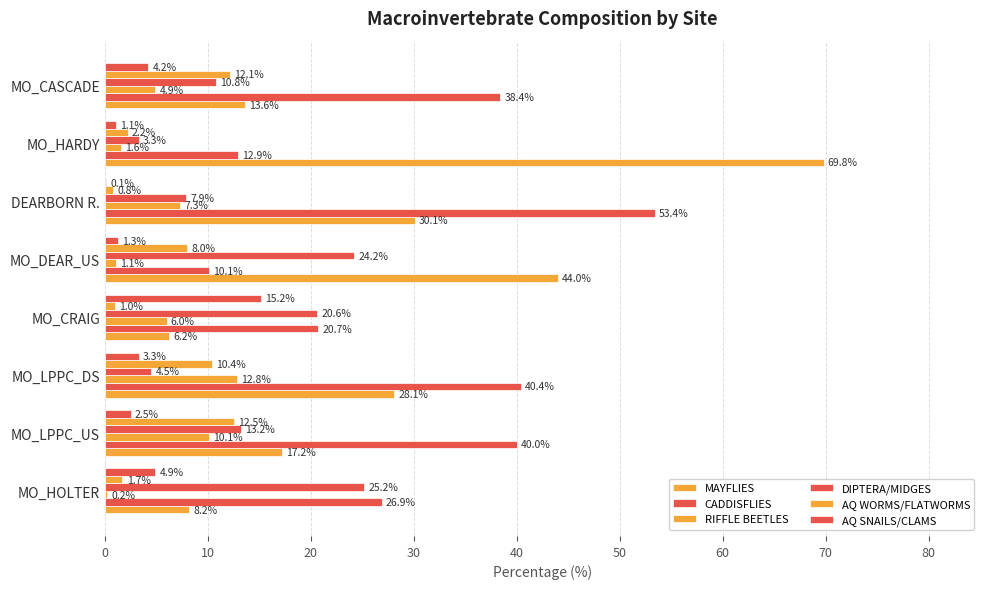

Reading left to right, transcribe all the data shown in this chart.

MAYFLIES: 8.2	17.2	28.1	6.2	44.0	30.1	69.8	13.6
CADDISFLIES: 26.9	40.0	40.4	20.7	10.1	53.4	12.9	38.4
RIFFLE BEETLES: 0.2	10.1	12.8	6.0	1.1	7.3	1.6	4.9
DIPTERA/MIDGES: 25.2	13.2	4.5	20.6	24.2	7.9	3.3	10.8
AQ WORMS/FLATWORMS: 1.7	12.5	10.4	1.0	8.0	0.8	2.2	12.1
AQ SNAILS/CLAMS: 4.9	2.5	3.3	15.2	1.3	0.1	1.1	4.2